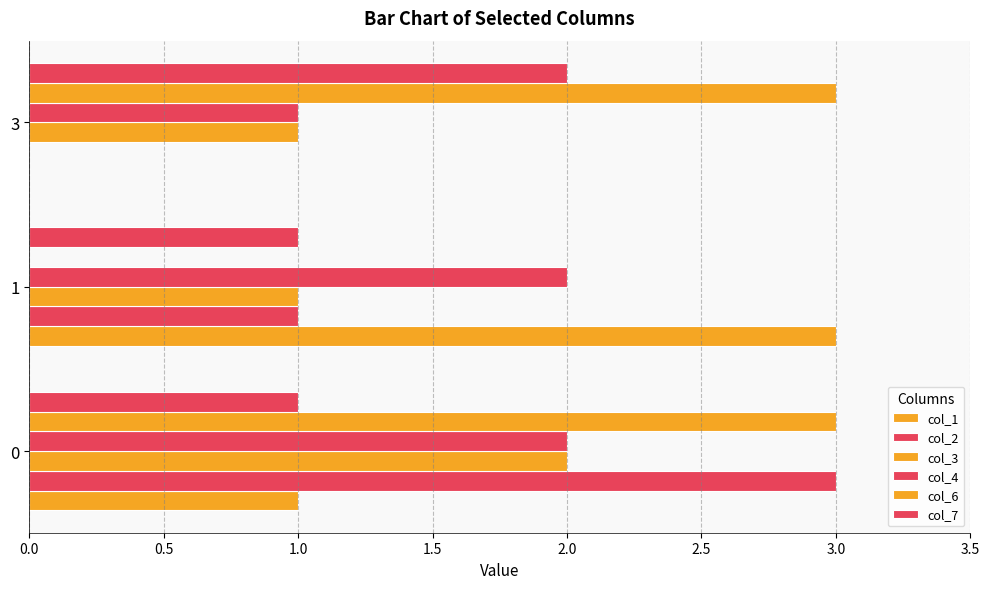

What position from the left is 1.0?

3